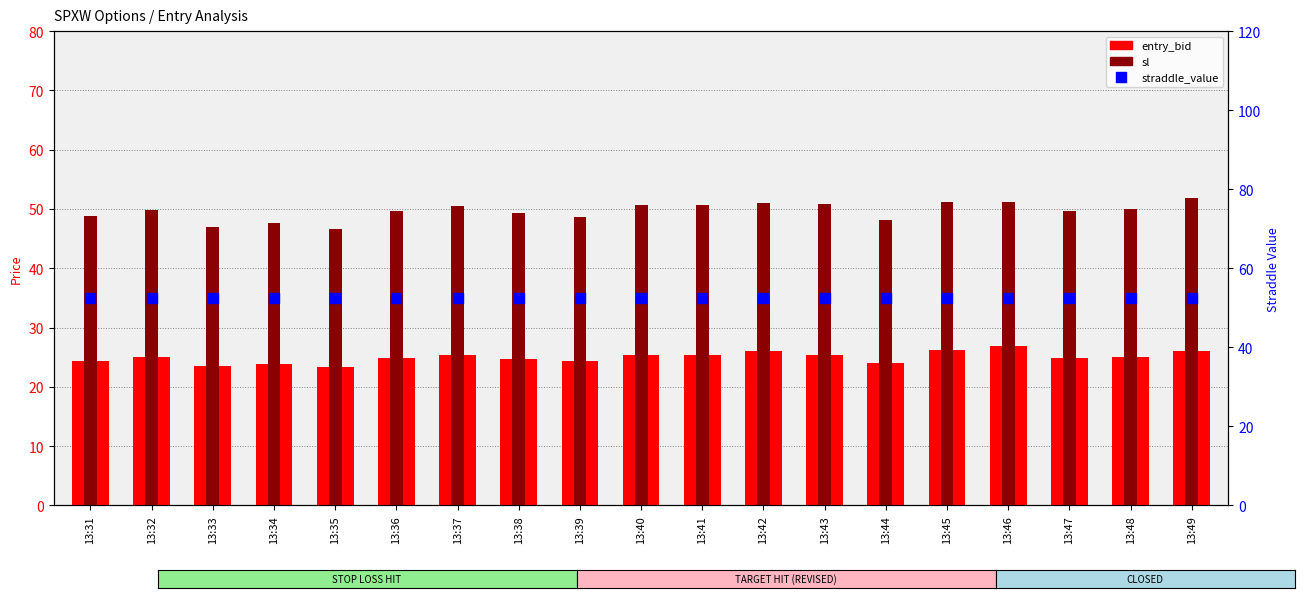

At how many categories does at least one series exceed 26?

19